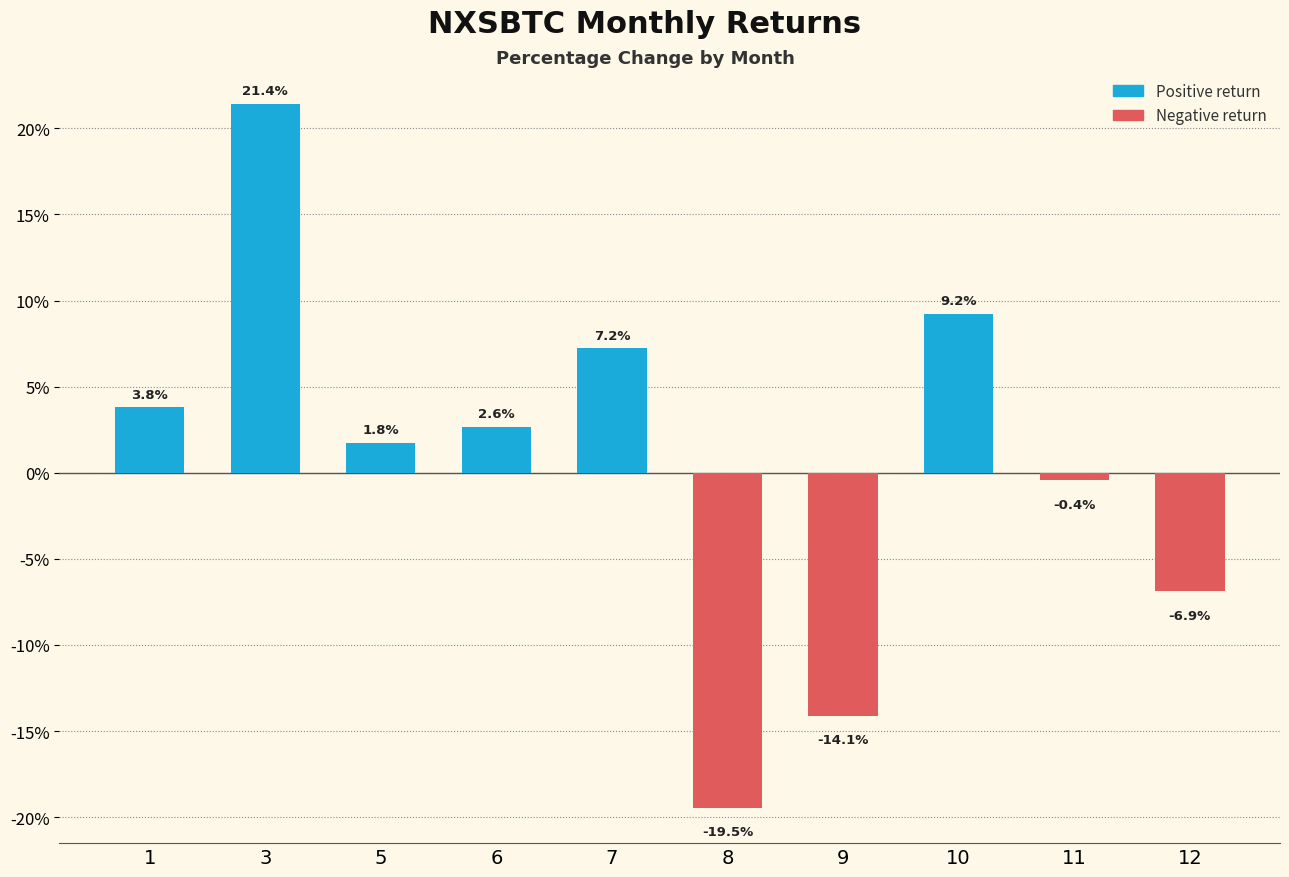

True or false: the data shows -19.5 at 8.

True